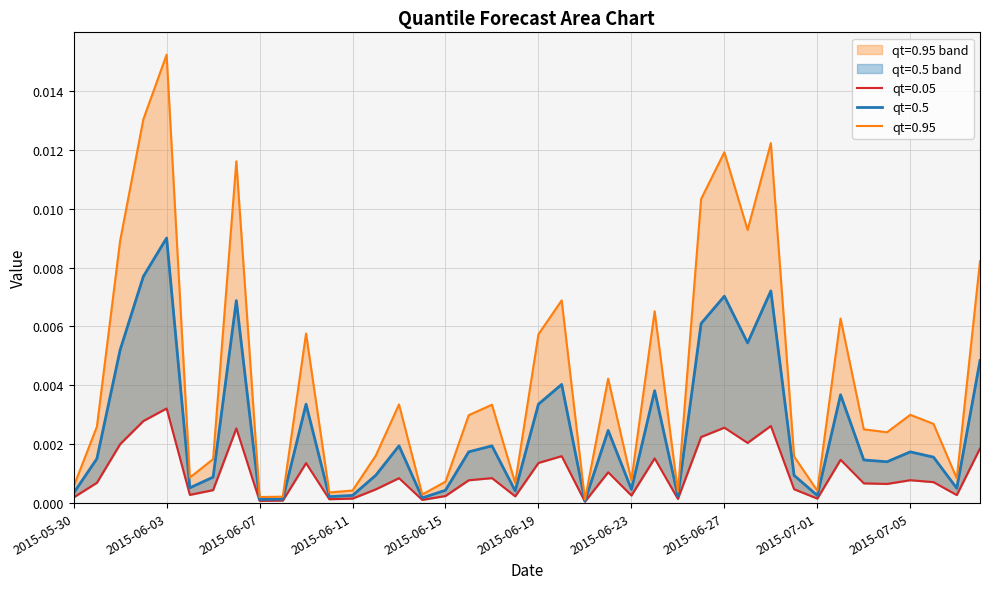

Count the number of categories in the chart.

40